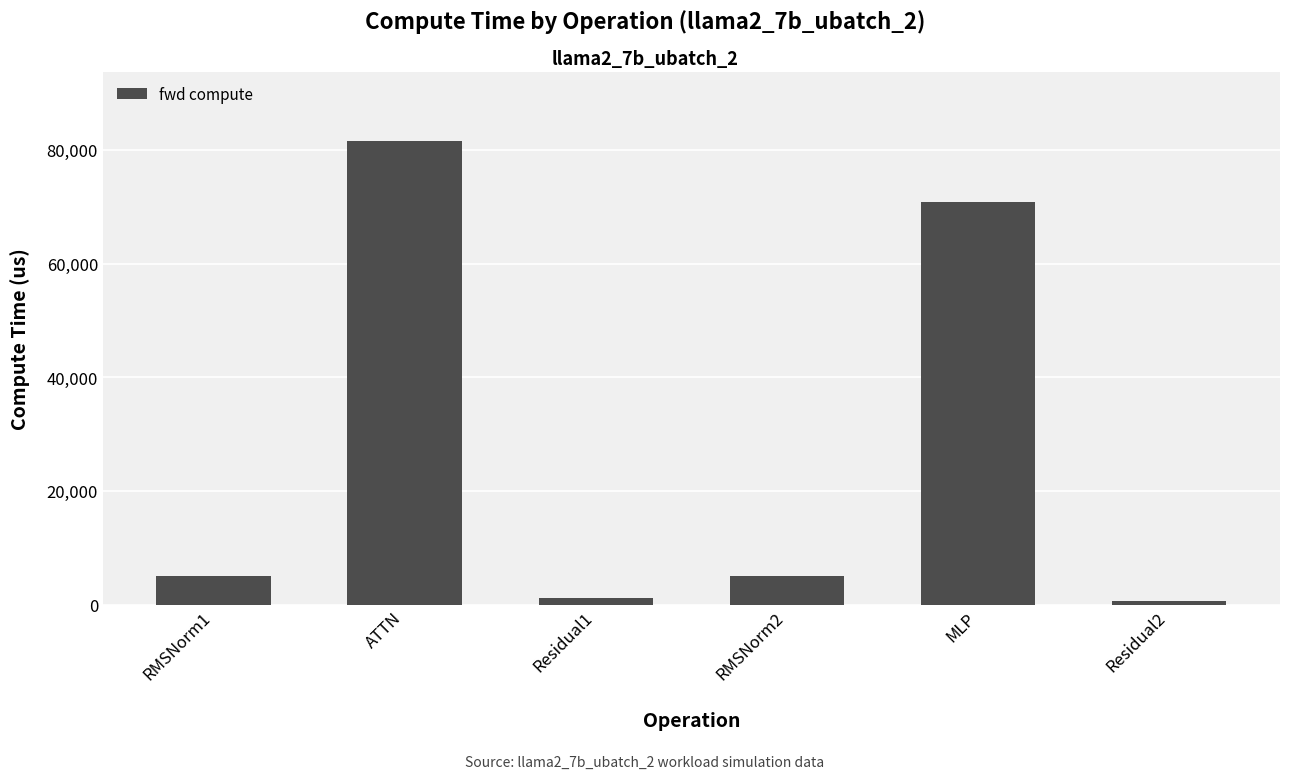

At which label does the data first exceed 5101?

RMSNorm1